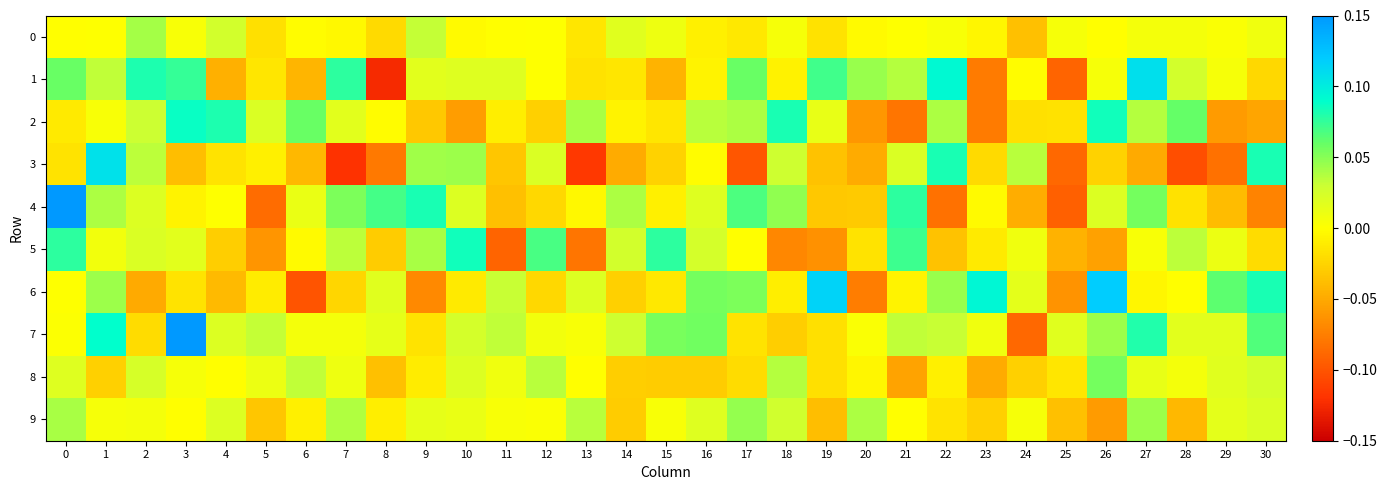

Which label corresponds to the smallest value in the chart?

8